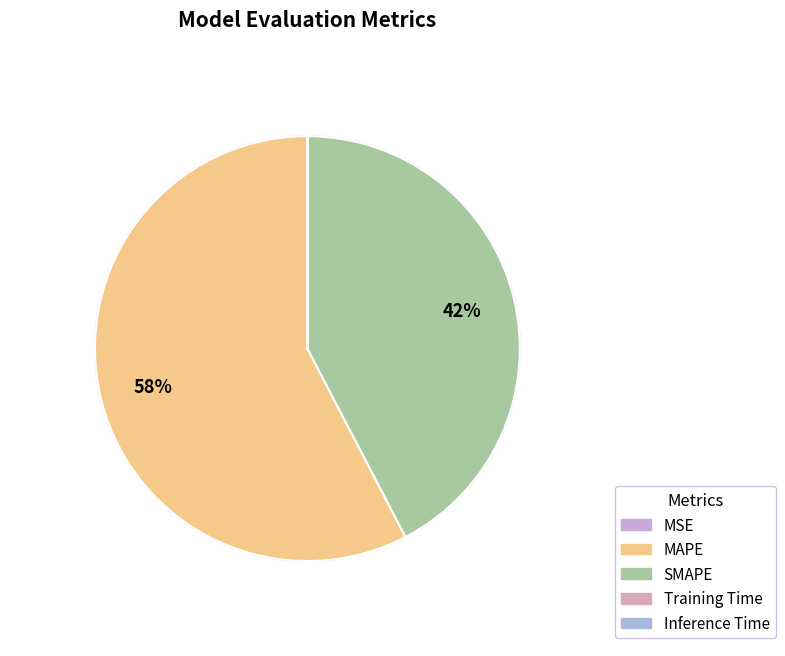

How many slices are in this pie chart?

5